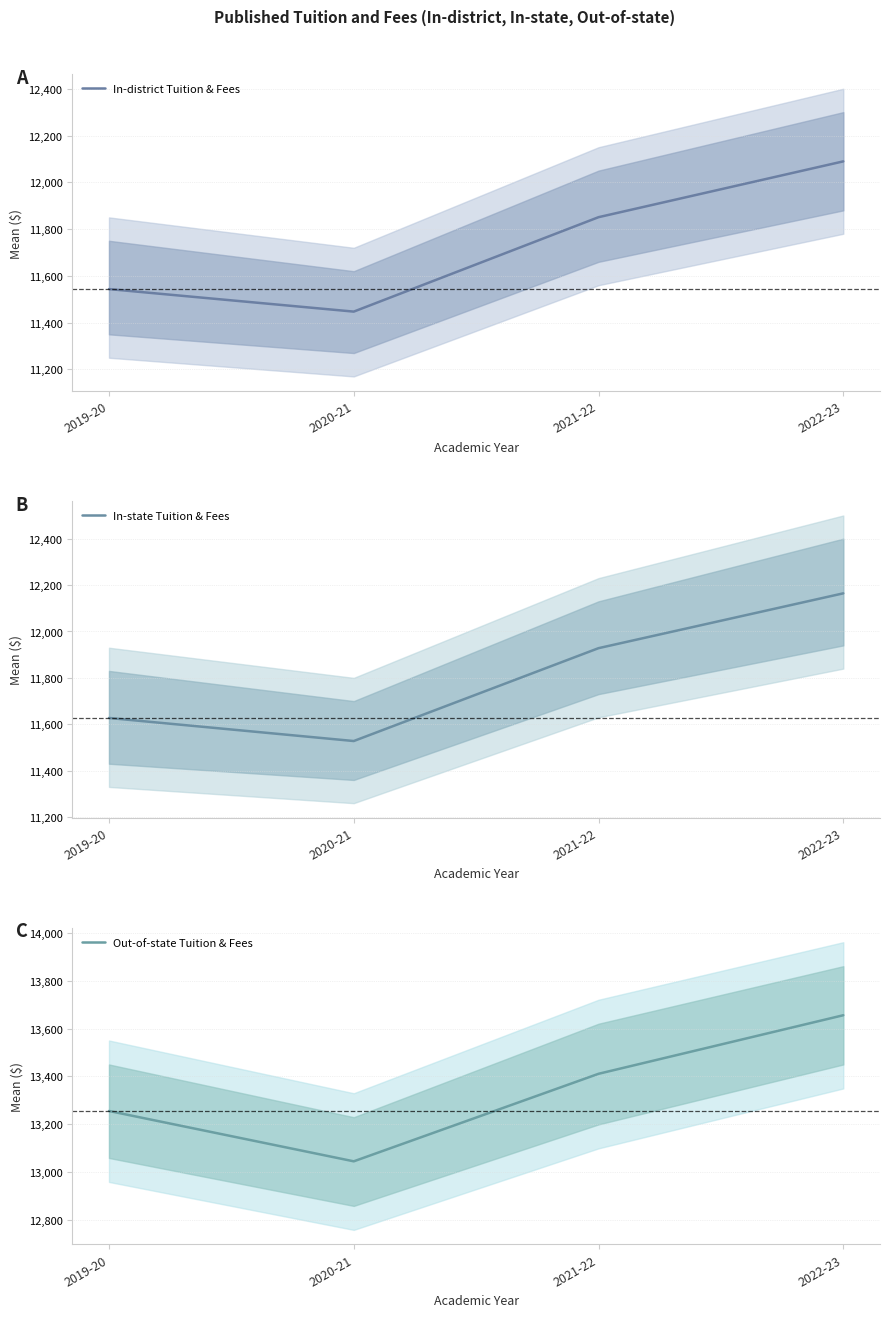

What is the sum of all In-district Tuition & Fees values?

46931.1